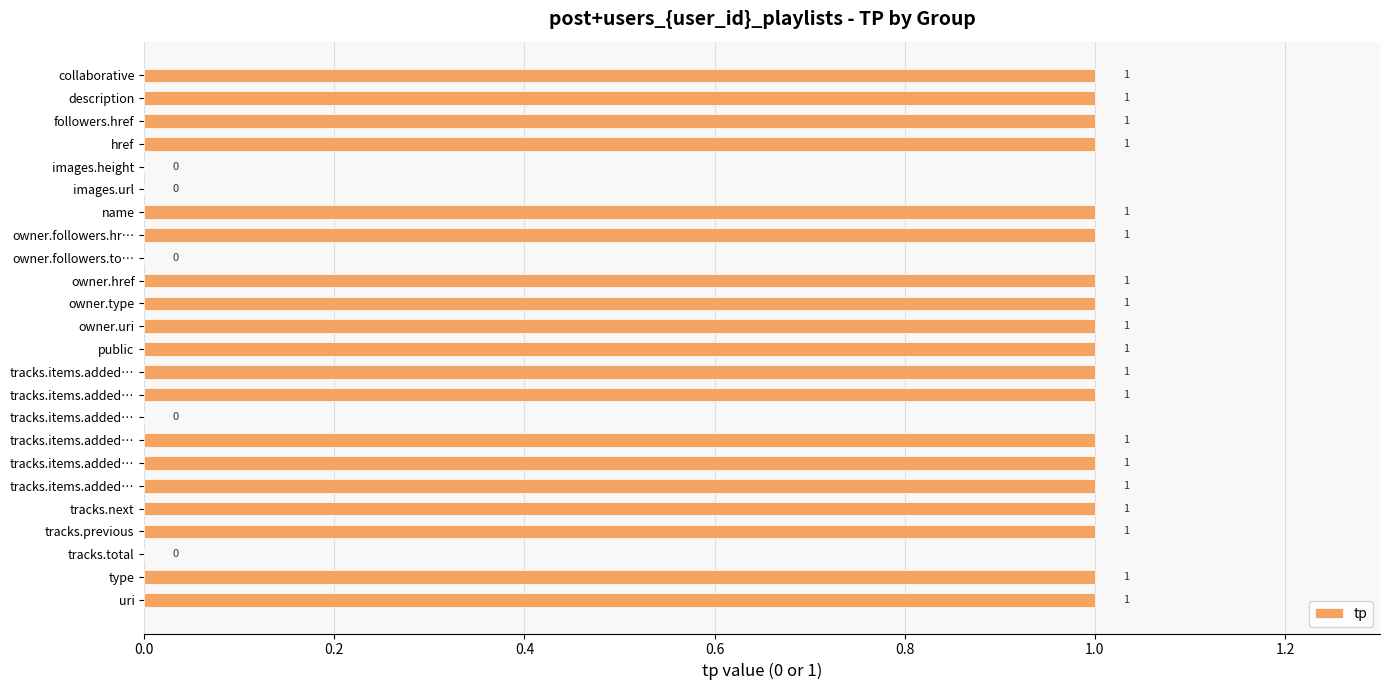

How many values are above zero?

19